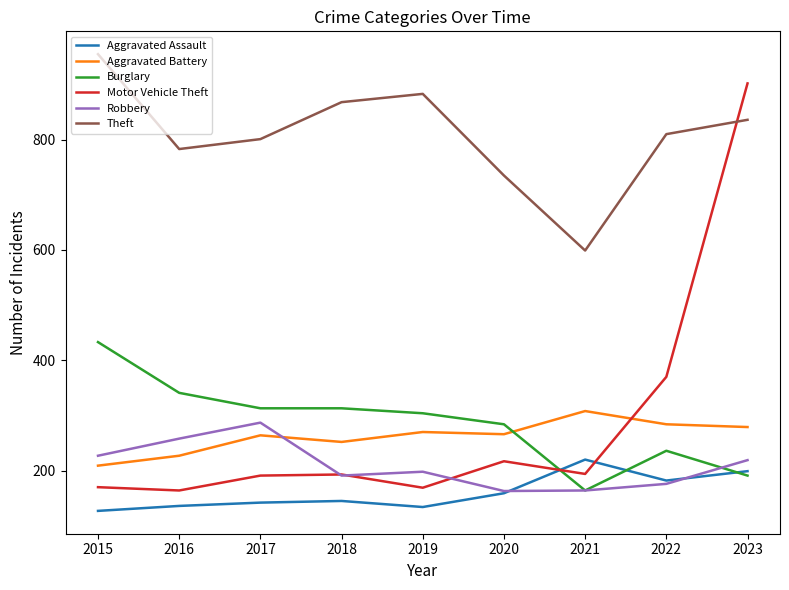

What is the difference between the second highest and second lowest values in the Aggravated Assault series?

65